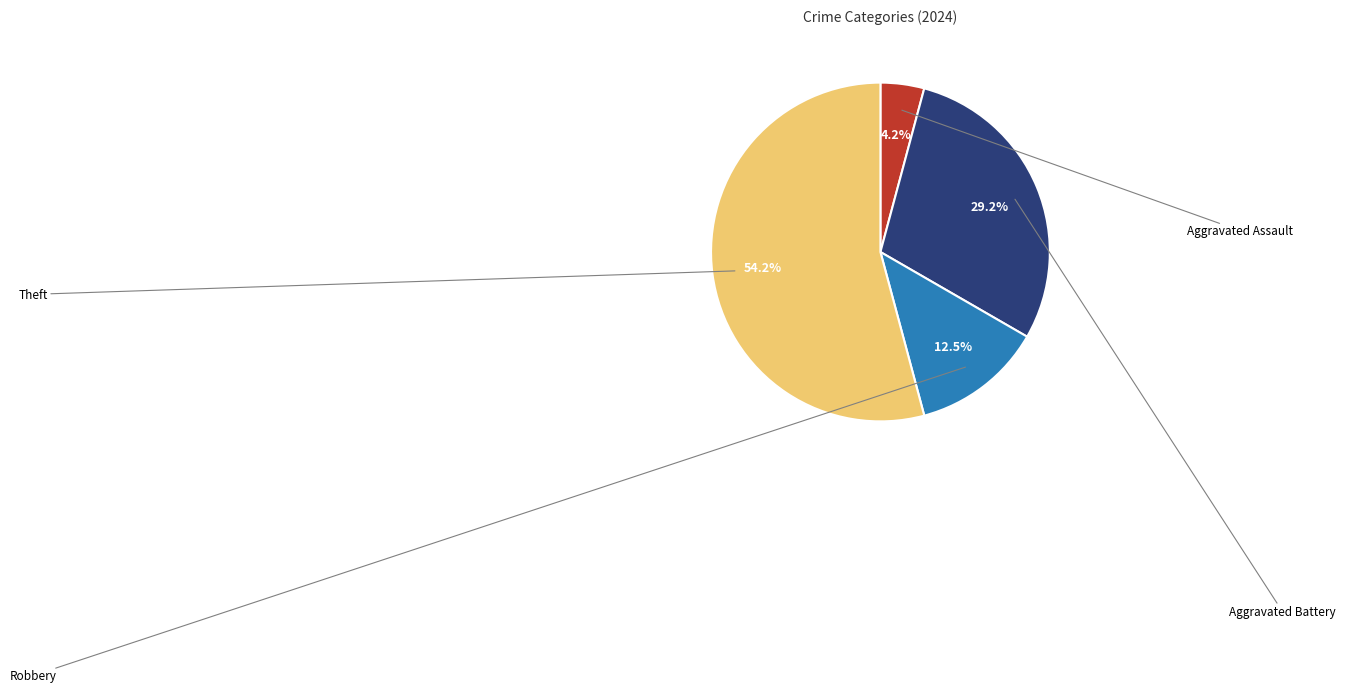

Does any single category account for the majority?

Yes